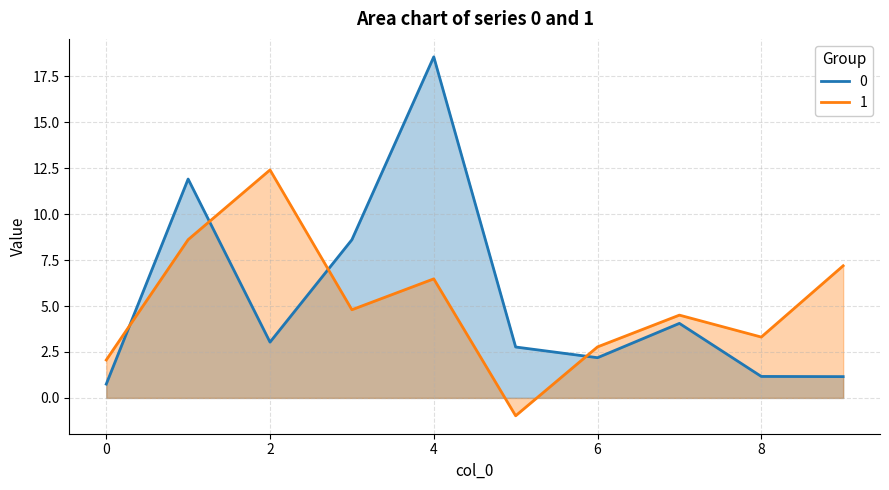

List the labels in order of 0 value, largest first.

4, 1, 3, 7, 2, 5, 6, 8, 9, 0